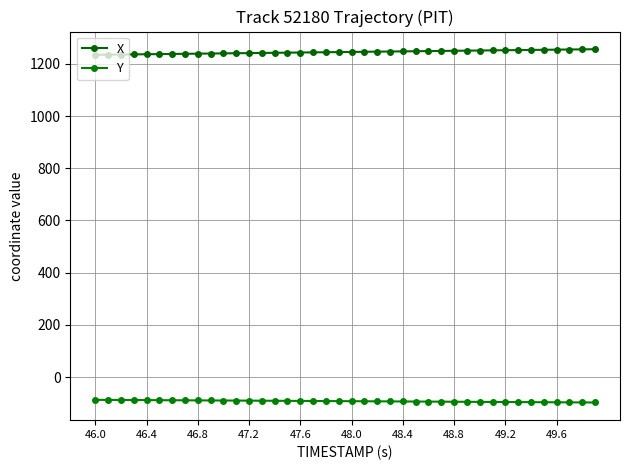

How many data points does each series have?

40